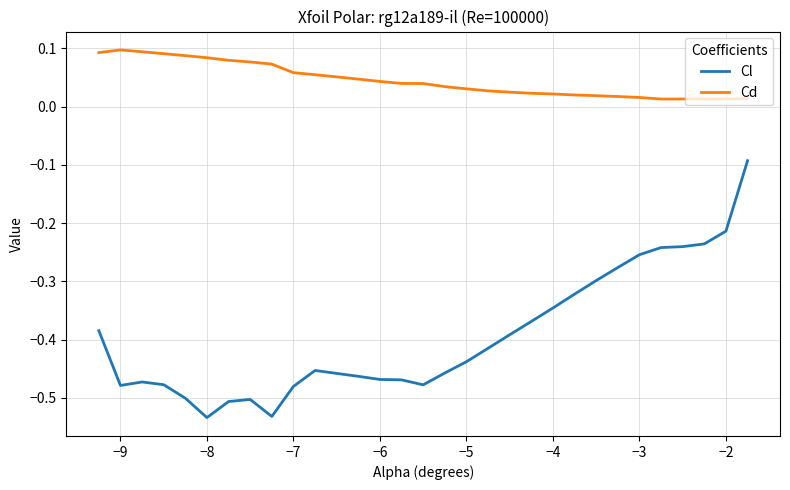

How many lines are shown in the chart?

2